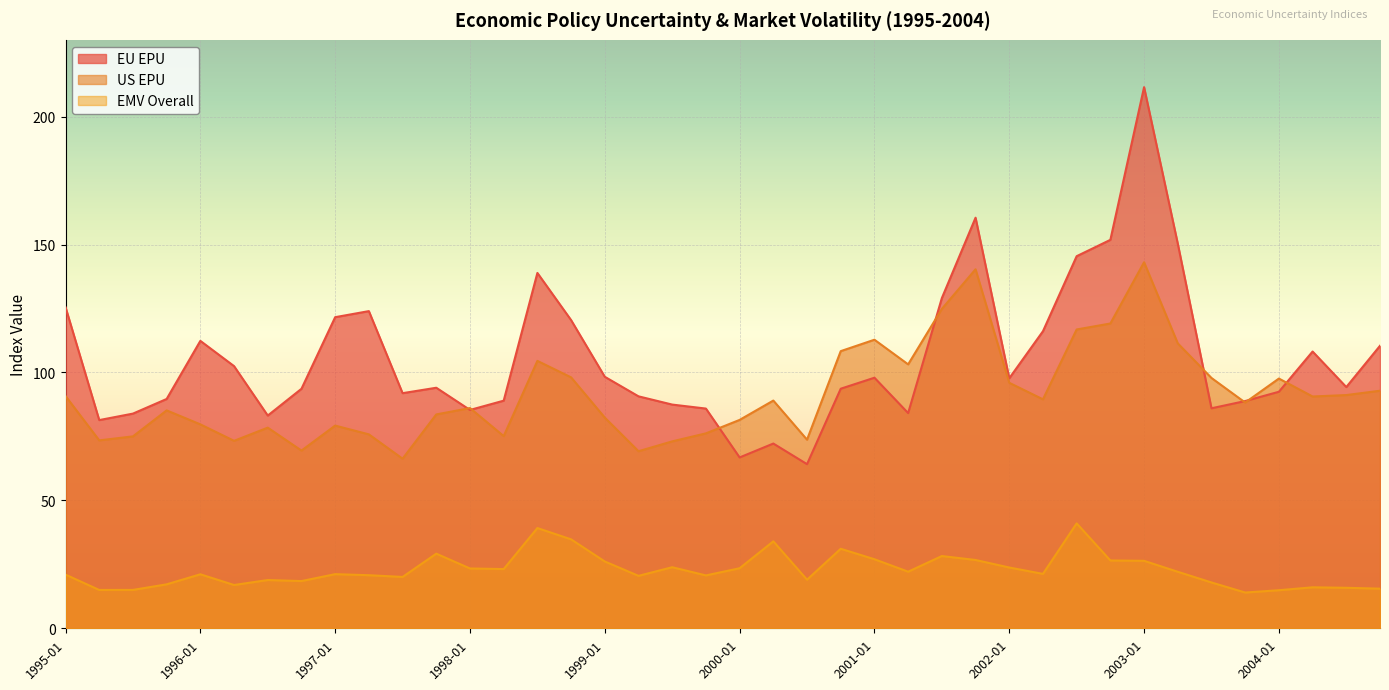

The value of EU EPU at 1995-07 is 83.9. True or false?

True